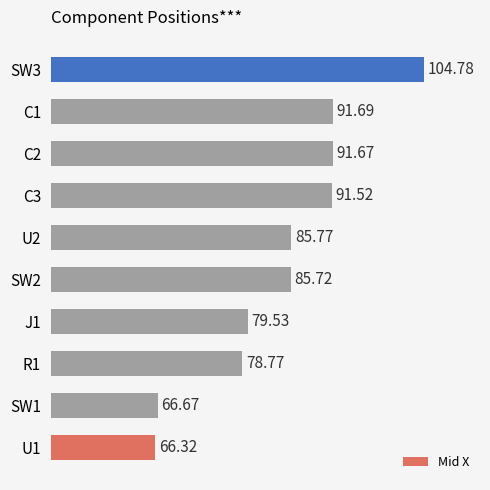

What is the average value?

84.2